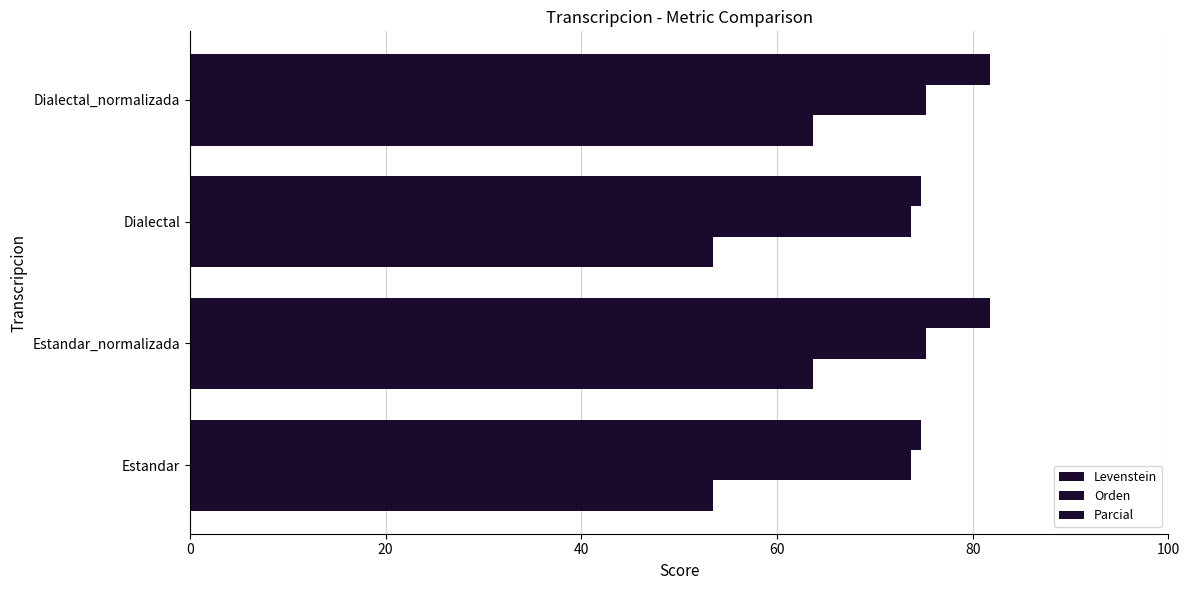

Count the number of categories in the chart.

4